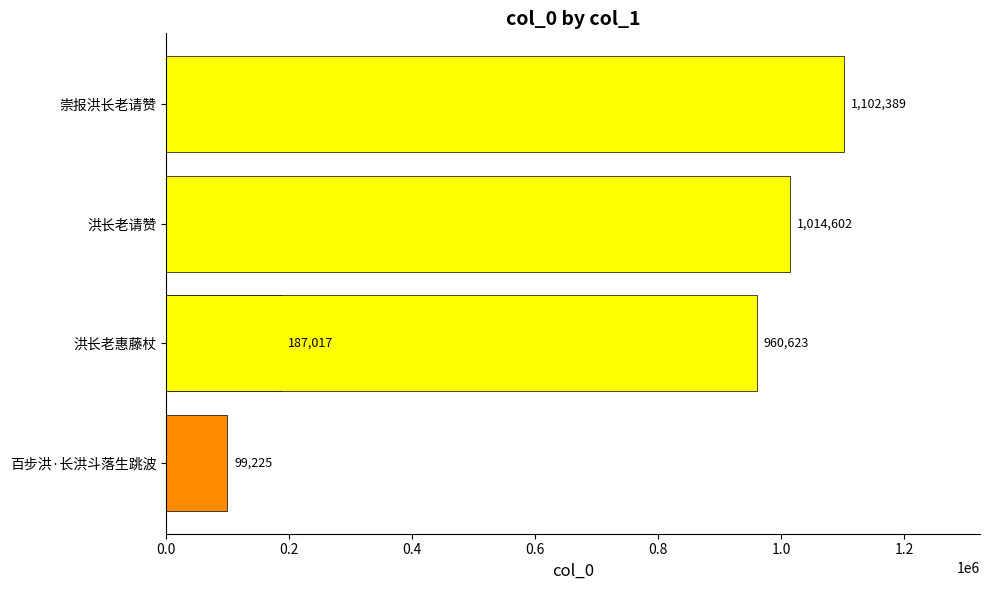

What is the greatest value displayed?

1102389